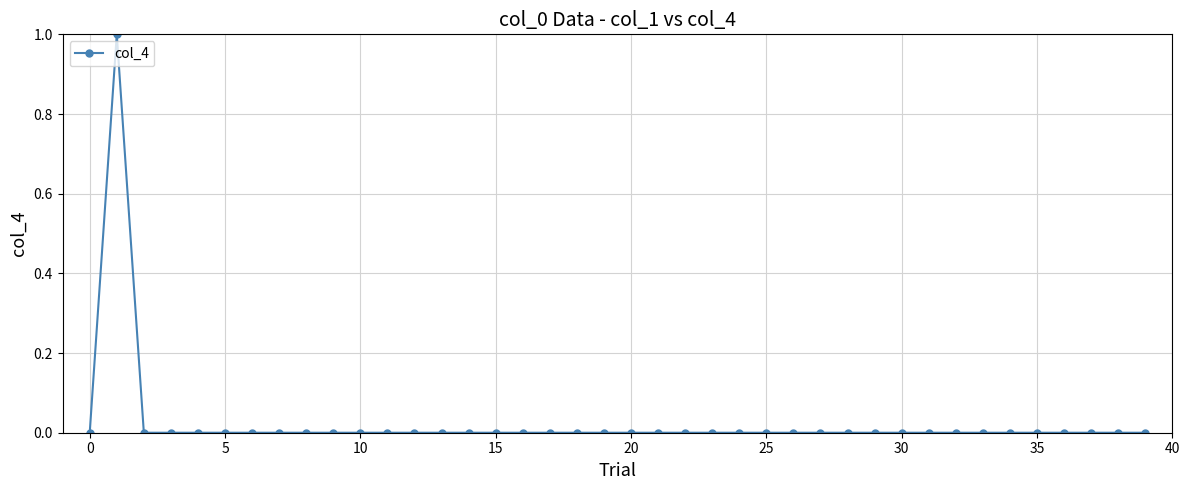

True or false: there are more than 0 points higher than both neighbors.

True